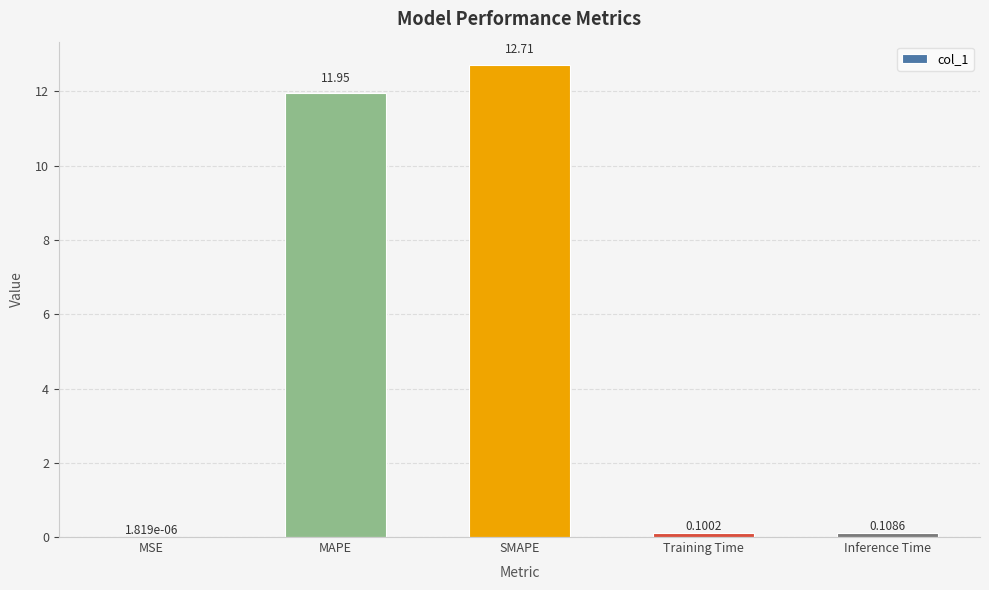

What is the change in value from MSE to Training Time?

+0.1